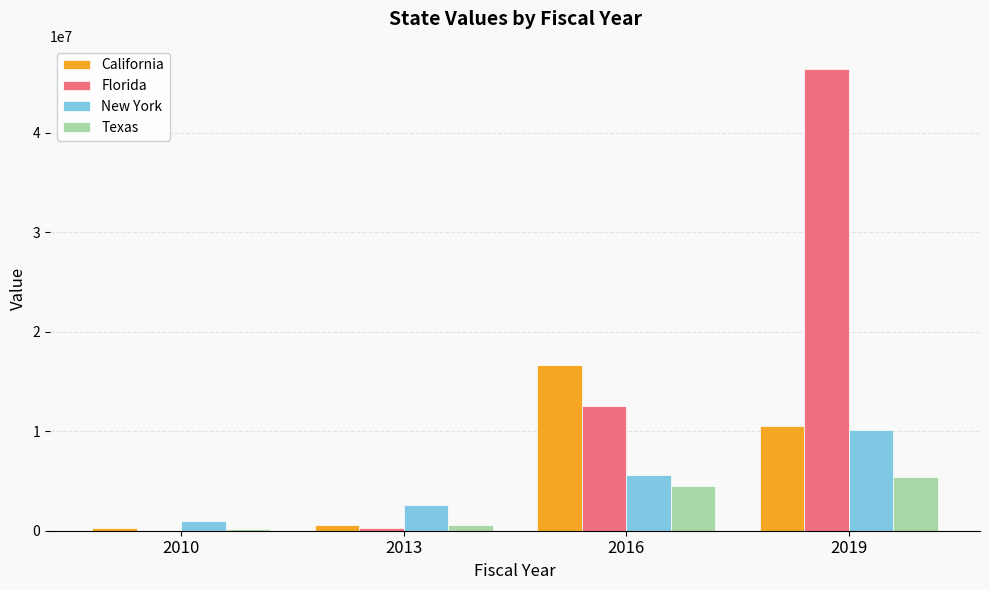

What is the maximum value shown in the chart?

46415086